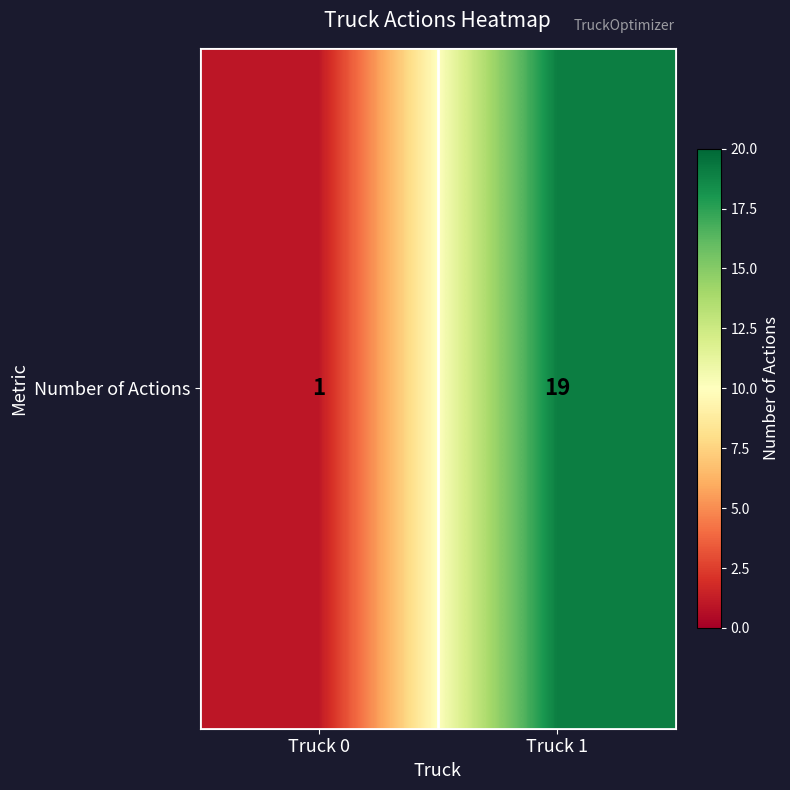

What is the change in value from Truck 0 to Truck 1?

+18